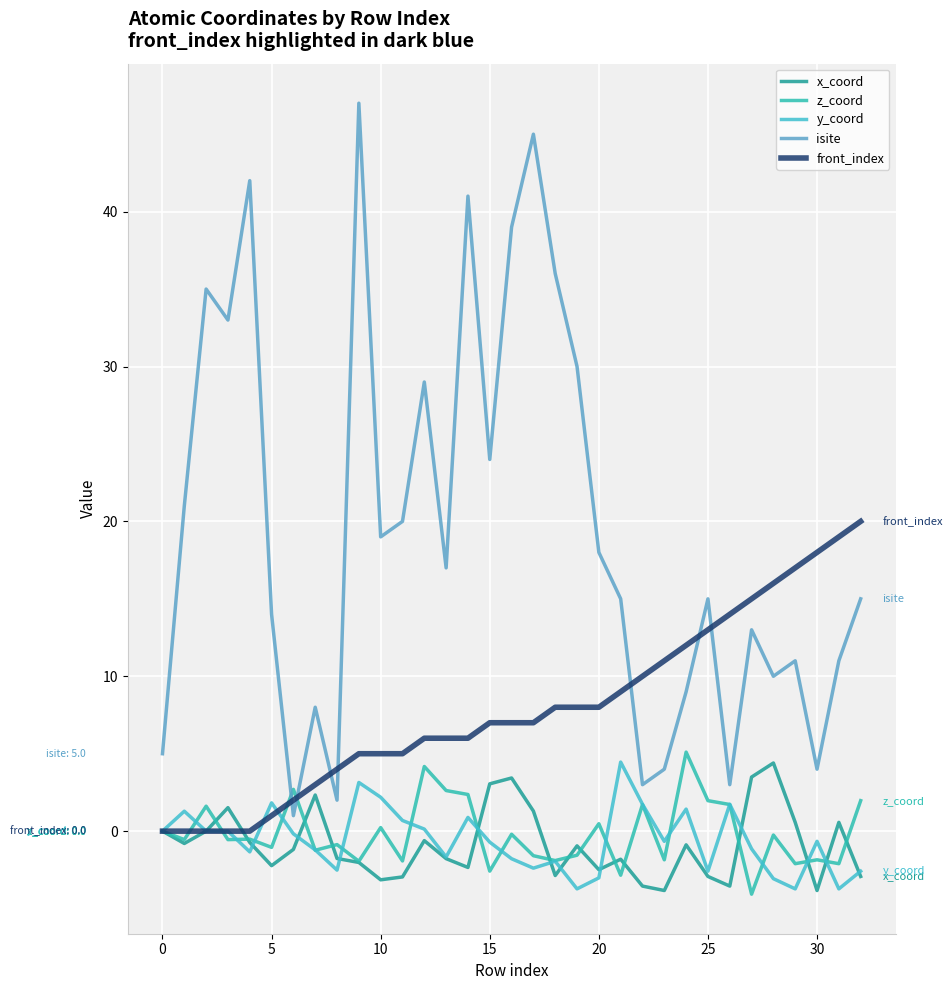

Does the chart display data point markers on the line(s)?

No